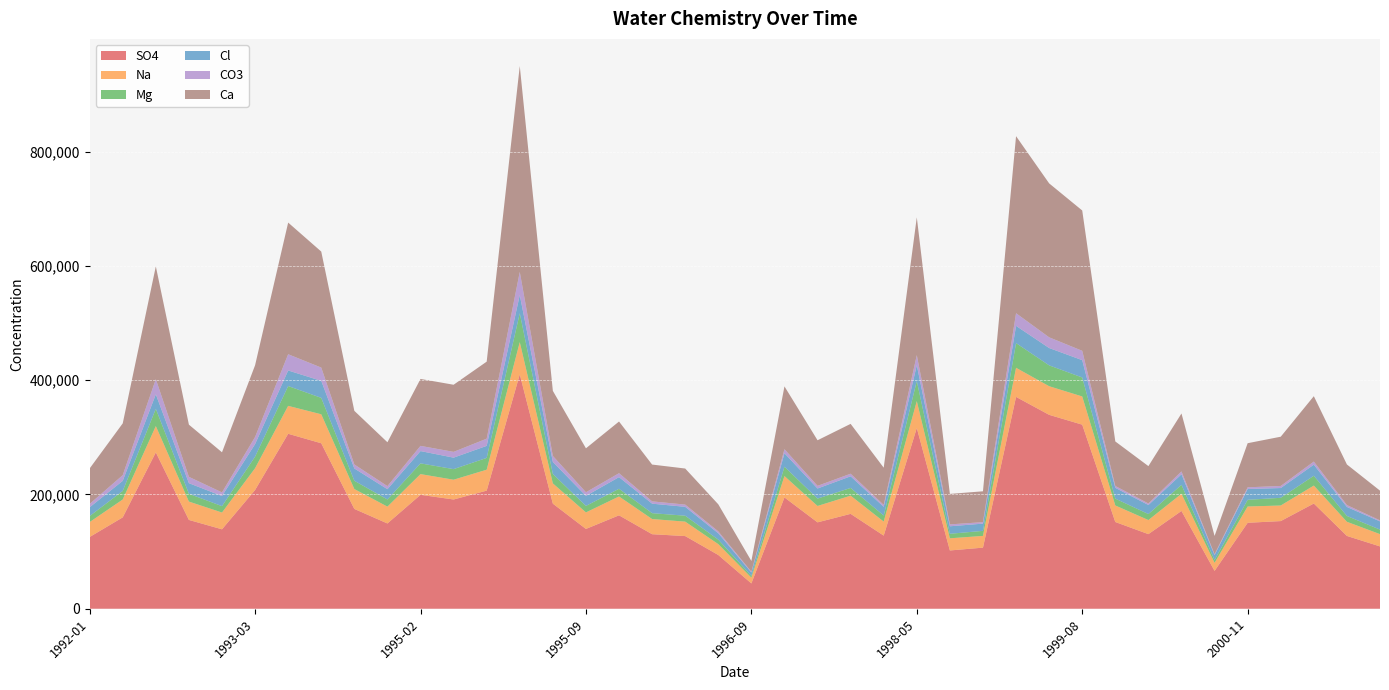

Reading left to right, what are all the values shown in this chart?

SO4: 1992-01=125538	1992-03=159924	1992-05=273633	1992-08=155396	1992-11=138996	1993-03=207819	1993-05=306159	1993-09=289565	1994-11=174678	1995-01=149226	1995-02=199350	1995-04=191162	1995-05=206654	1995-06=410155	1995-08=183893	1995-09=139650	1995-10=163485	1995-12=130419	1996-01=127154	1996-04=94051	1996-09=44300	1996-10=194788	1997-02=151172	1997-12=166037	1998-02=127982	1998-05=316236	1998-08=101977	1999-03=106918	1999-06=370701	1999-07=339333	1999-08=322119	1999-12=151780	2000-01=130551	2000-04=171126	2000-07=66260	2000-11=150419	2001-03=153389	2001-04=184142	2001-08=127401	2001-11=109071
Na: 1992-01=26151	1992-03=31241	1992-05=46015	1992-08=32138	1992-11=29351	1993-03=38101	1993-05=48863	1993-09=50715	1994-11=34782	1995-01=29468	1995-02=36255	1995-04=34621	1995-05=36645	1995-06=56448	1995-08=35467	1995-09=28919	1995-10=33003	1995-12=26559	1996-01=25262	1996-04=18982	1996-09=10055	1996-10=37413	1997-02=28668	1997-12=31836	1998-02=24510	1998-05=47096	1998-08=21268	1999-03=20540	1999-06=50960	1999-07=50073	1999-08=49361	1999-12=28915	2000-01=24649	2000-04=30035	2000-07=14014	2000-11=28516	2001-03=27262	2001-04=31404	2001-08=24759	2001-11=21478
Mg: 1992-01=10476	1992-03=14955	1992-05=30123	1992-08=13603	1992-11=11188	1993-03=20245	1993-05=34683	1993-09=28749	1994-11=14482	1995-01=12503	1995-02=18778	1995-04=18523	1995-05=20644	1995-06=50458	1995-08=16452	1995-09=11385	1995-10=13415	1995-12=10282	1996-01=10382	1996-04=7885	1996-09=3051	1996-10=16297	1997-02=12925	1997-12=13521	1998-02=10635	1998-05=35089	1998-08=7929	1999-03=8836	1999-06=43180	1999-07=36503	1999-08=33216	1999-12=11980	2000-01=10485	2000-04=15651	2000-07=4887	2000-11=11724	2001-03=13468	2001-04=17180	2001-08=10176	2001-11=7966
Cl: 1992-01=15394	1992-03=17719	1992-05=25442	1992-08=18595	1992-11=17761	1993-03=21955	1993-05=27246	1993-09=29787	1994-11=21534	1995-01=18012	1995-02=21511	1995-04=20097	1995-05=21069	1995-06=31903	1995-08=21123	1995-09=17571	1995-10=20392	1995-12=16600	1996-01=15551	1996-04=11160	1996-09=6098	1996-10=23604	1997-02=17668	1997-12=20359	1998-02=15210	1998-05=27762	1998-08=13127	1999-03=12649	1999-06=30167	1999-07=30348	1999-08=30311	1999-12=18923	2000-01=15848	2000-04=18480	2000-07=8692	2000-11=18894	2001-03=17101	2001-04=19395	2001-08=15776	2001-11=14369
CO3: 1992-01=5850	1992-03=9921	1992-05=26554	1992-08=11078	1992-11=6293	1993-03=12463	1993-05=28417	1993-09=23202	1994-11=7016	1995-01=5357	1995-02=9130	1995-04=10122	1995-05=12601	1995-06=40480	1995-08=10453	1995-09=6313	1995-10=6901	1995-12=4050	1996-01=3905	1996-04=3319	1996-09=1240	1996-10=7121	1997-02=4630	1997-12=4546	1998-02=3368	1998-05=17663	1998-08=3295	1999-03=2626	1999-06=22134	1999-07=18721	1999-08=16378	1999-12=3258	2000-01=2660	2000-04=5035	2000-07=1587	2000-11=2935	2001-03=3635	2001-04=5432	2001-08=3305	2001-11=1761
Ca: 1992-01=62067	1992-03=90655	1992-05=197366	1992-08=91329	1992-11=70182	1993-03=125494	1993-05=230390	1993-09=203022	1994-11=93809	1995-01=76774	1995-02=117126	1995-04=117461	1995-05=134785	1995-06=360285	1995-08=113886	1995-09=76905	1995-10=90444	1995-12=64394	1996-01=63108	1996-04=47351	1996-09=18835	1996-10=109887	1997-02=79763	1997-12=87222	1998-02=65122	1998-05=241091	1998-08=53372	1999-03=53954	1999-06=309835	1999-07=269415	1999-08=245546	1999-12=77888	2000-01=65401	2000-04=101385	2000-07=31964	2000-11=77182	2001-03=86191	2001-04=114403	2001-08=71044	2001-11=52027